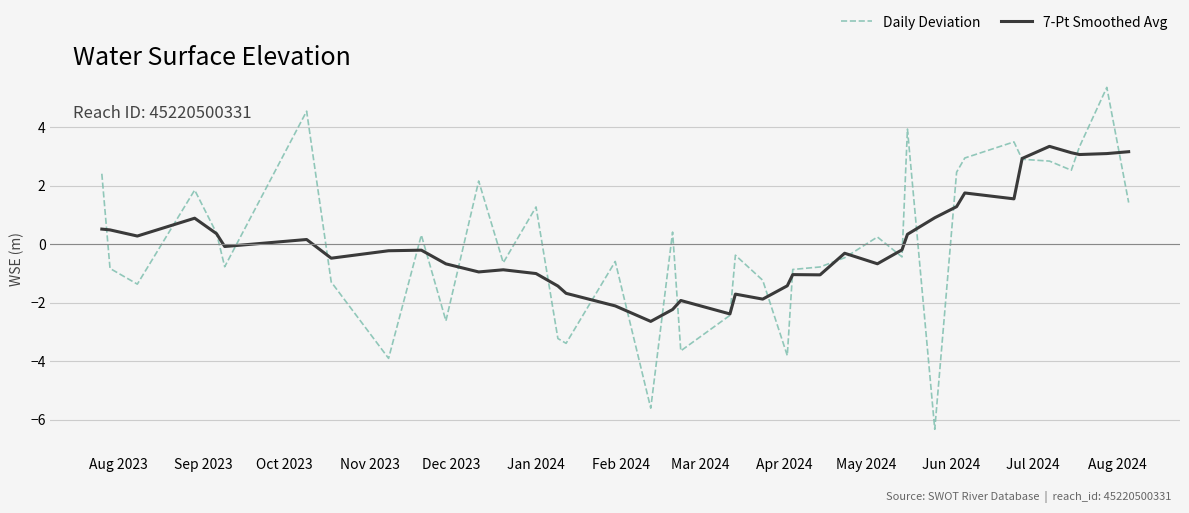

Which series ends up on top after the final intersection of 7-Pt Smoothed Avg and Daily Deviation?

7-Pt Smoothed Avg